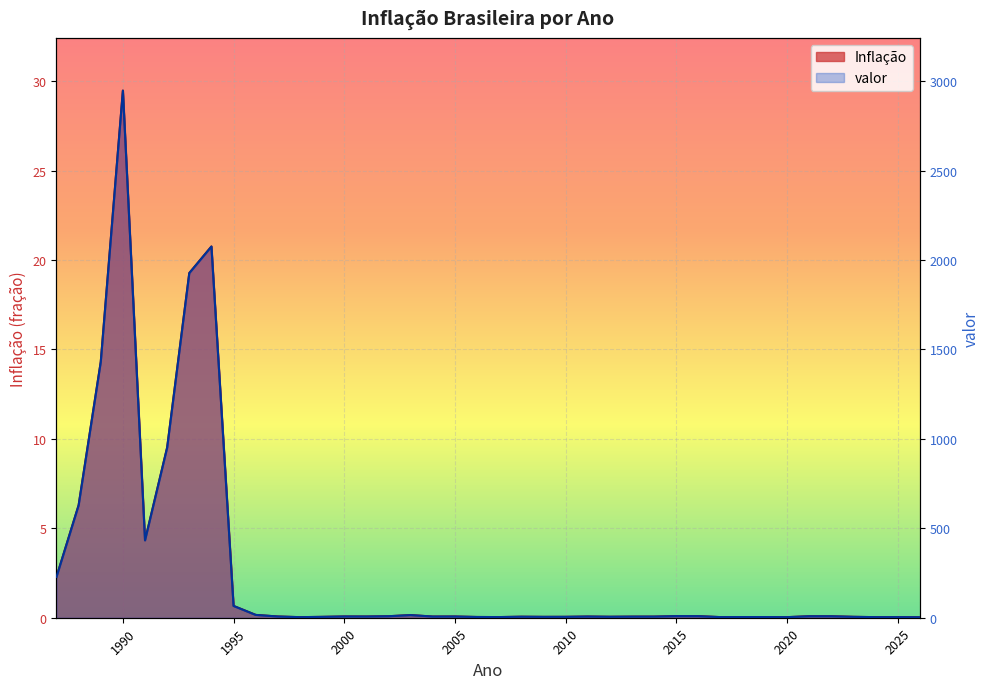

Rank the series by their average value, from highest to lowest.

valor, Inflação